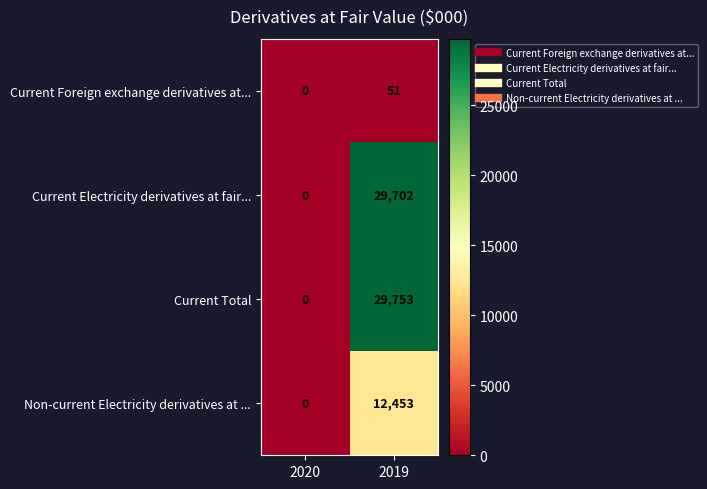

Between 2020 and 2019, which series saw the biggest shift?

Current Total